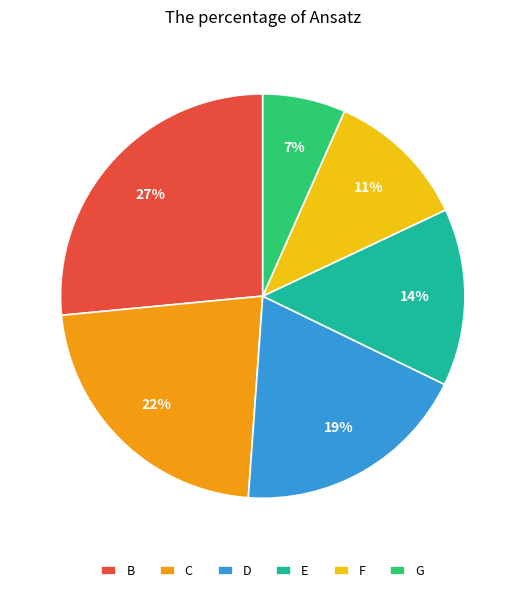

Count the number of slices in the pie.

6